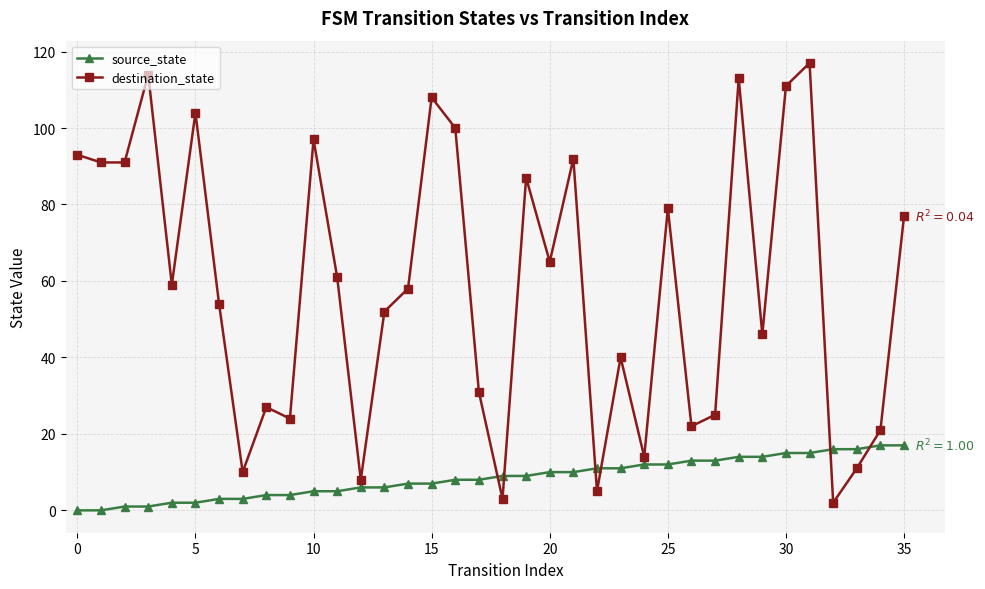

After their last crossing, which series has the higher values: source_state or destination_state?

destination_state